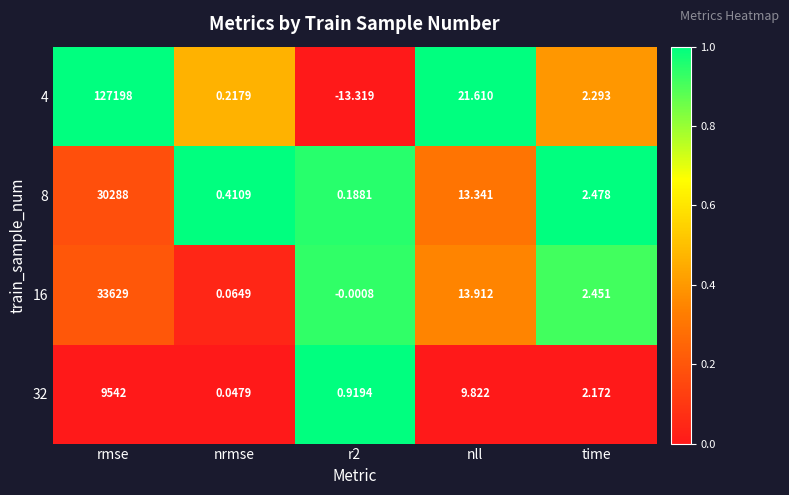

At which label does 4 reach its peak?

rmse